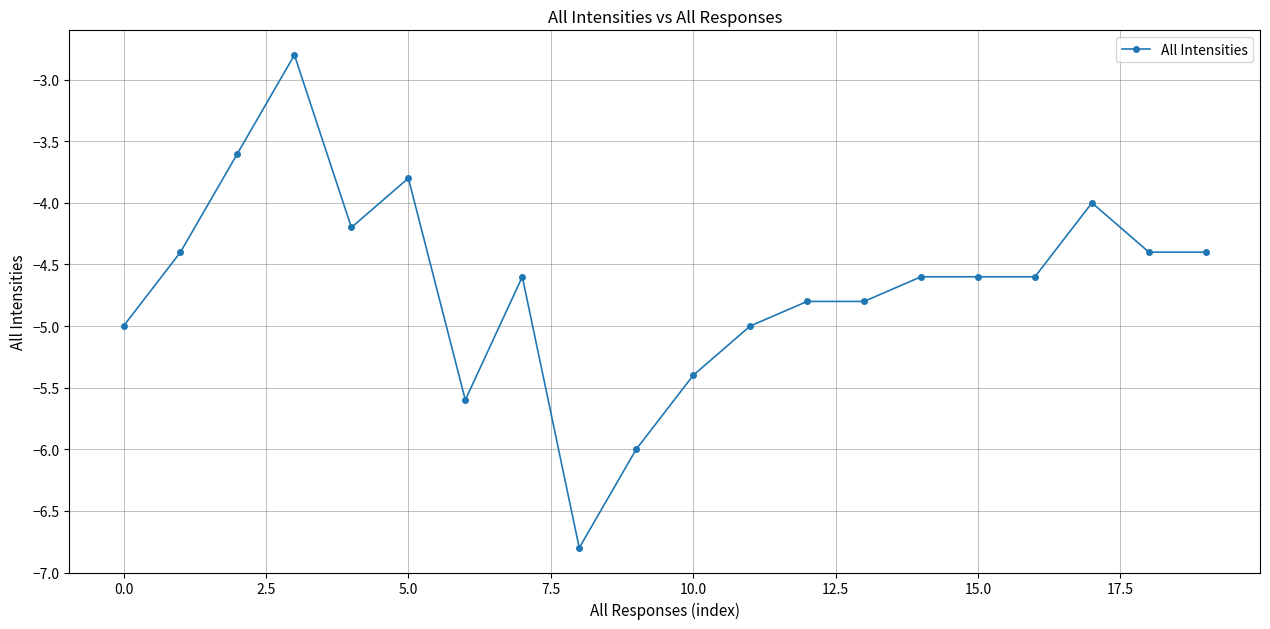

What is the value of the 17th point from the left?

-4.6